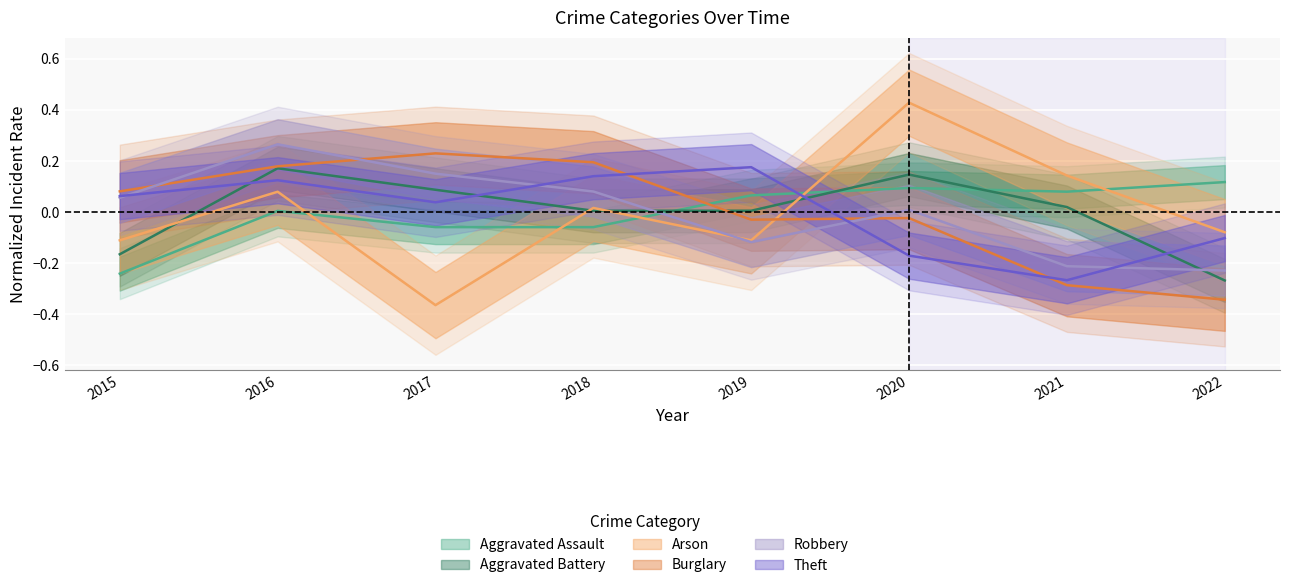

What is the spread (max minus min) of values at 2018?

0.3